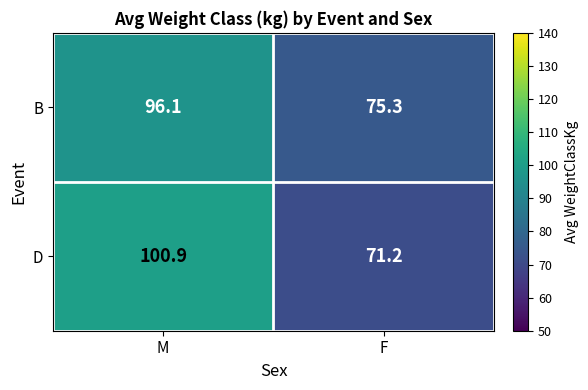

At which label does B reach its minimum?

F